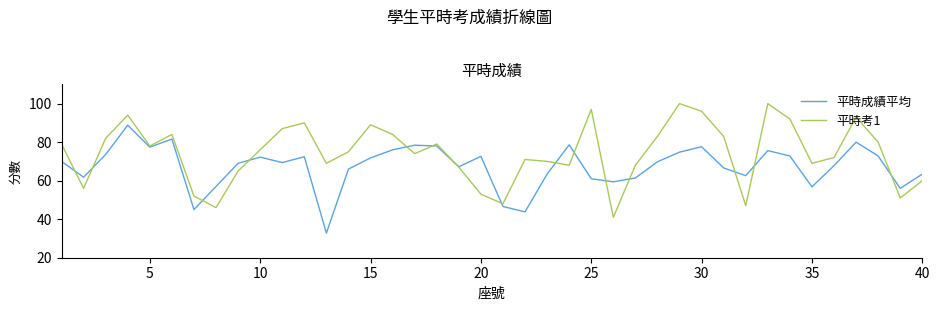

What is the highest value of the 平時考1 series?

100.0